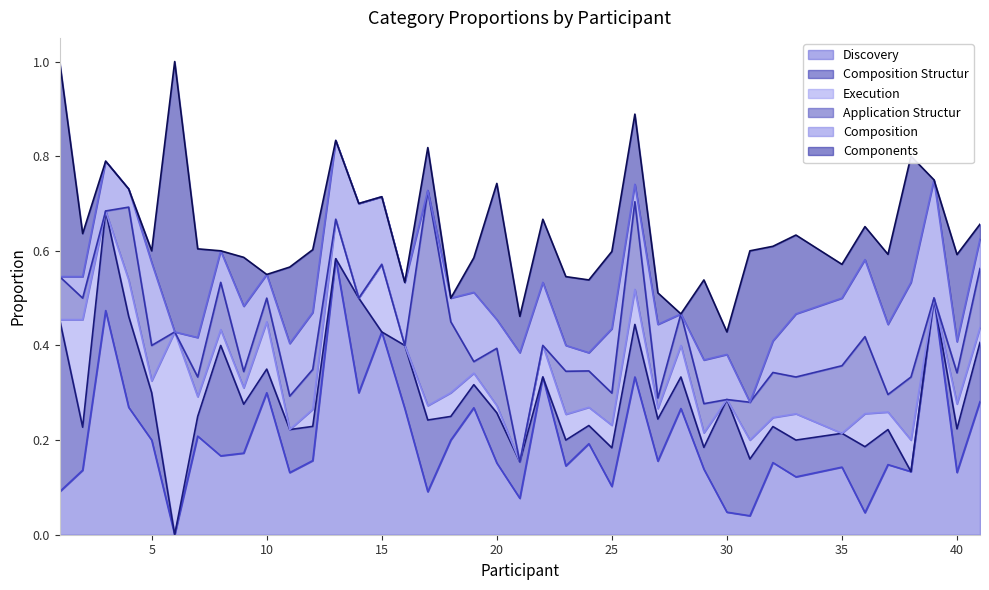

Which series has the largest total across all categories?

Discovery